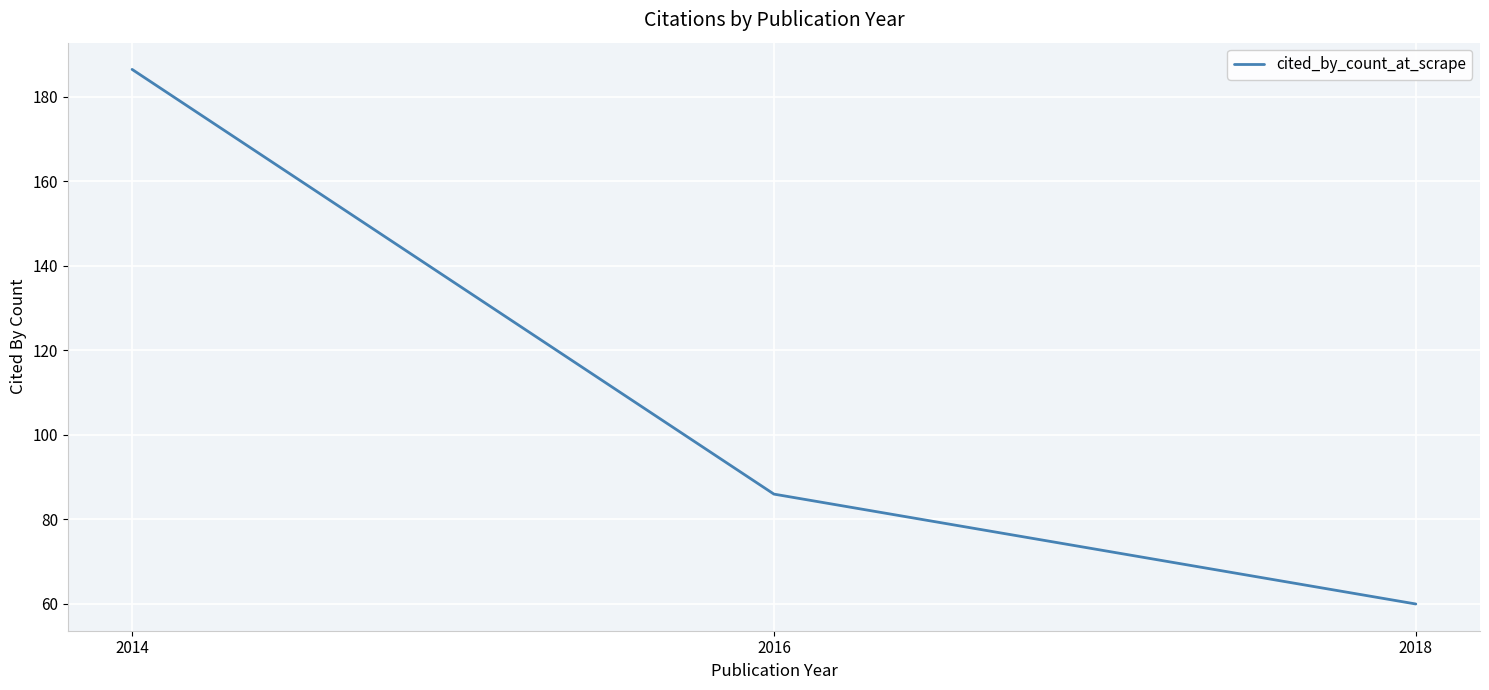

How many values are below 86?

1